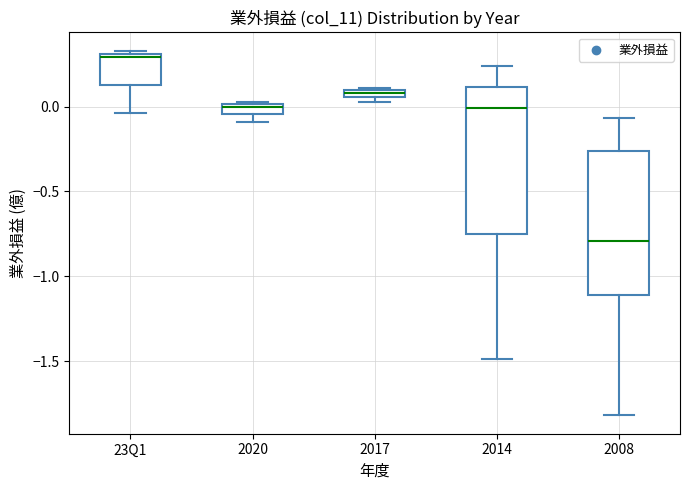

Which box has the lowest median line?

2008